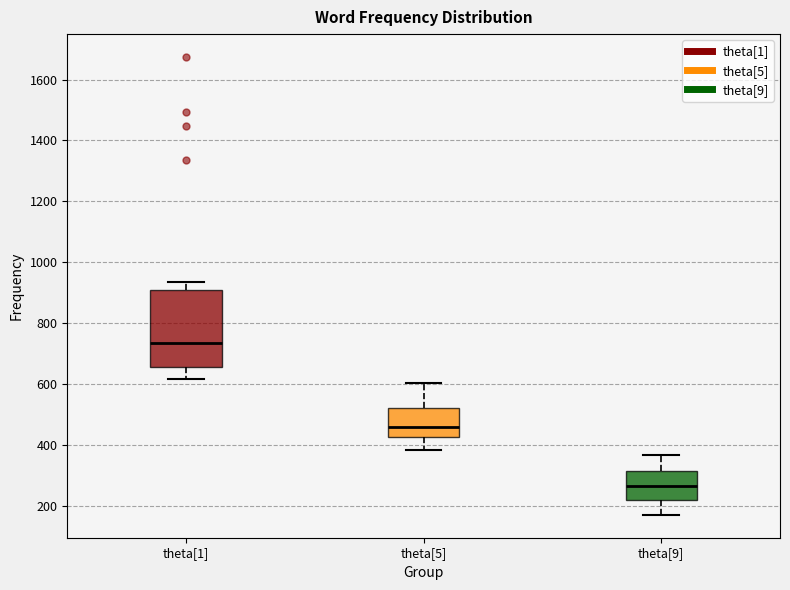

Reading left to right, transcribe this box plot: for each box, give where its median line is, the range the box spans, and where its two whiskers end, as read against the y-axis. The values are not printed on the chart, so give them approximately, as read against the axis.

theta[1]: median 740, box 660 to 900, whiskers 620 to 940
theta[5]: median 460, box 420 to 520, whiskers 380 to 600
theta[9]: median 260, box 220 to 320, whiskers 180 to 360